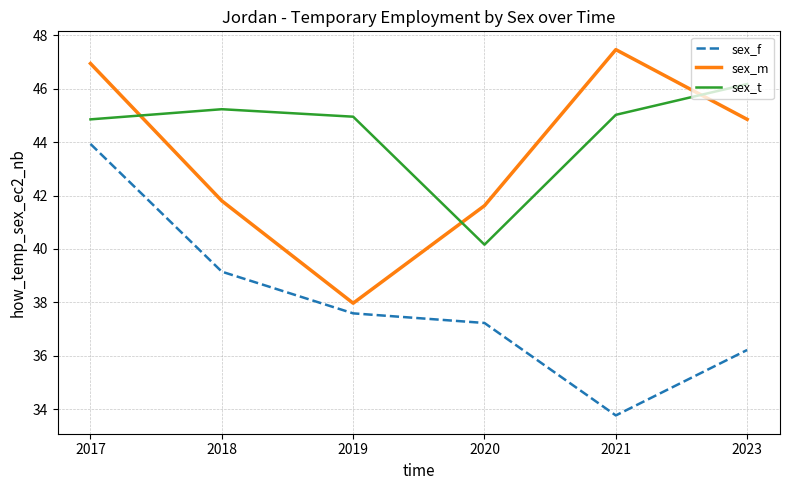

Which category has the lowest value in the sex_t series?

2020